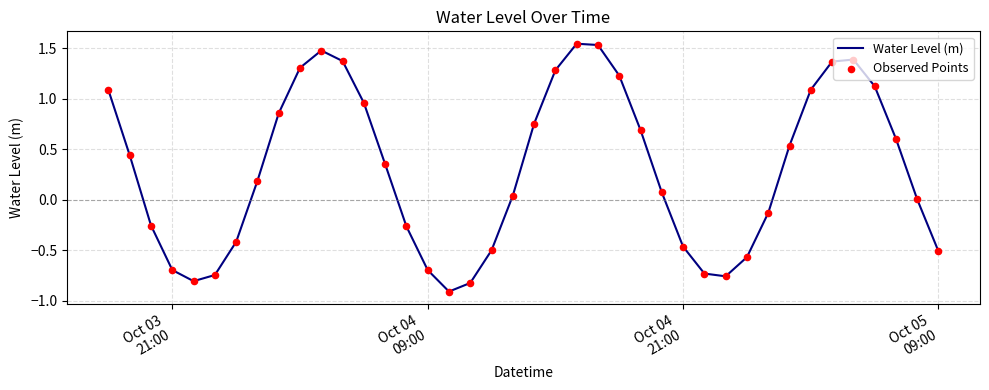

What is the smallest value displayed?

-0.9